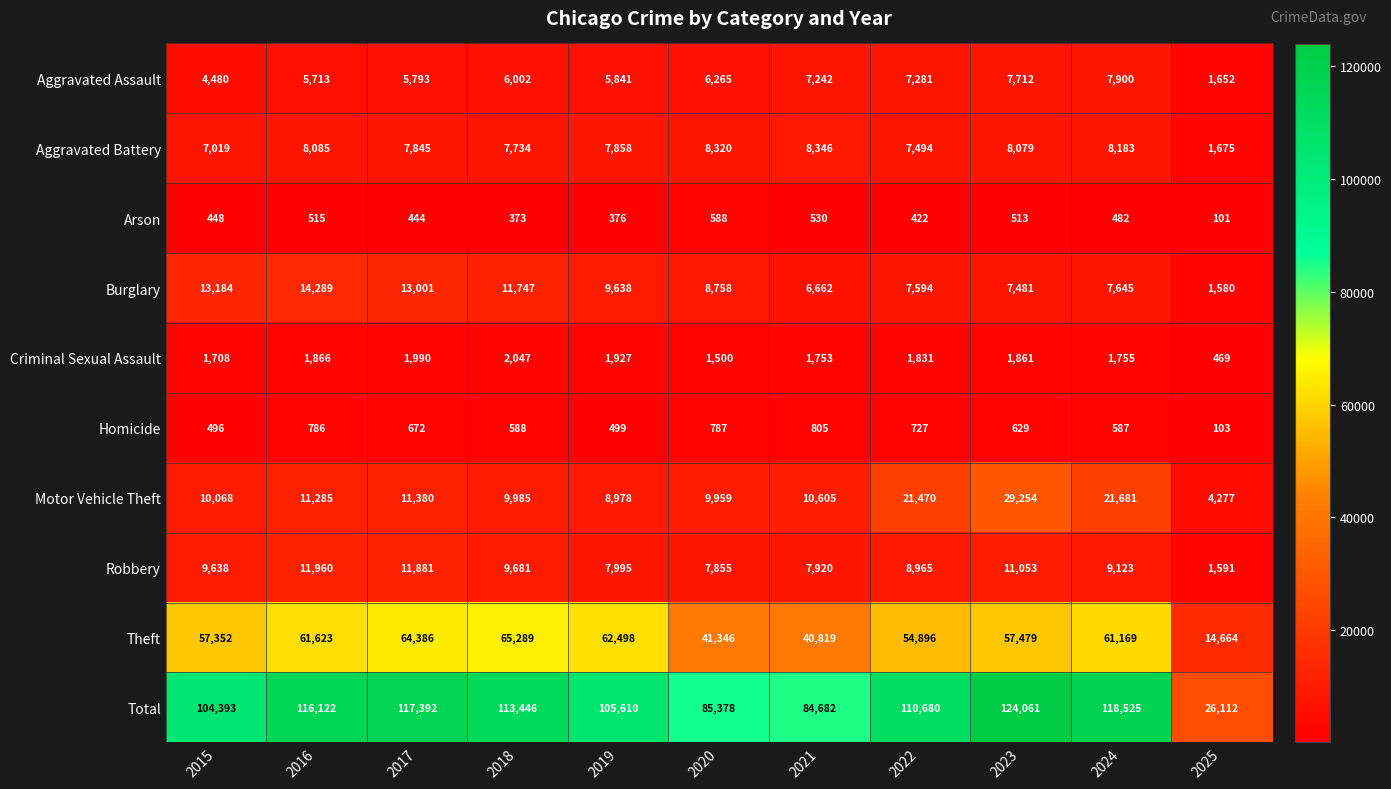

What is the spread (max minus min) of values at 2019?

105234